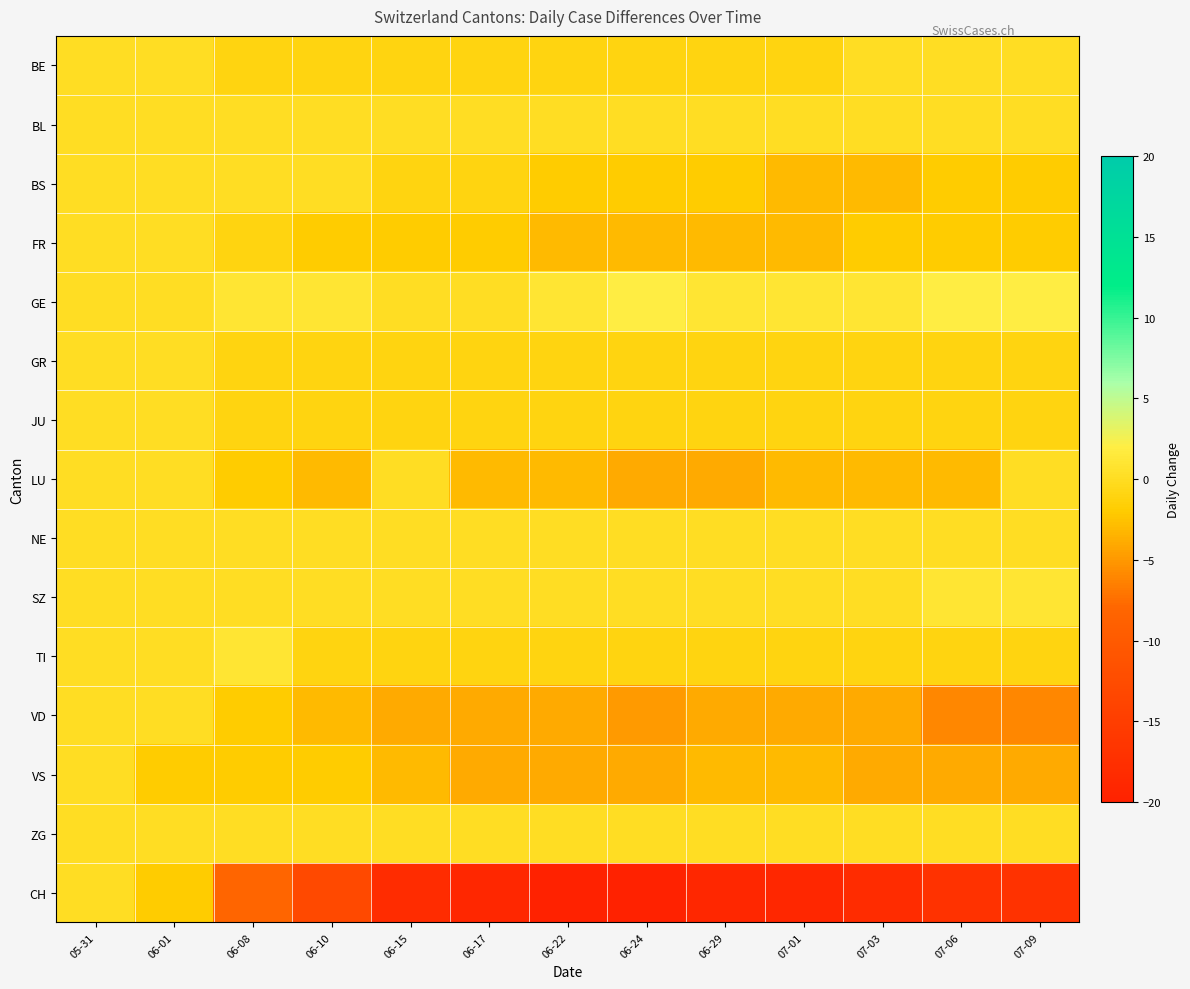

Reading left to right, transcribe all the data shown in this chart.

BE: 05-31=0	06-01=0	06-08=-1	06-10=-1	06-15=-1	06-17=-1	06-22=-1	06-24=-1	06-29=-1	07-01=-1	07-03=0	07-06=0	07-09=0
BL: 05-31=0	06-01=0	06-08=0	06-10=0	06-15=0	06-17=0	06-22=0	06-24=0	06-29=0	07-01=0	07-03=0	07-06=0	07-09=0
BS: 05-31=0	06-01=0	06-08=0	06-10=0	06-15=-1	06-17=-1	06-22=-2	06-24=-2	06-29=-2	07-01=-3	07-03=-3	07-06=-2	07-09=-2
FR: 05-31=0	06-01=0	06-08=-1	06-10=-2	06-15=-2	06-17=-2	06-22=-3	06-24=-3	06-29=-3	07-01=-3	07-03=-2	07-06=-2	07-09=-2
GE: 05-31=0	06-01=0	06-08=1	06-10=1	06-15=0	06-17=0	06-22=1	06-24=2	06-29=1	07-01=1	07-03=1	07-06=2	07-09=2
GR: 05-31=0	06-01=0	06-08=-1	06-10=-1	06-15=-1	06-17=-1	06-22=-1	06-24=-1	06-29=-1	07-01=-1	07-03=-1	07-06=-1	07-09=-1
JU: 05-31=0	06-01=0	06-08=-1	06-10=-1	06-15=-1	06-17=-1	06-22=-1	06-24=-1	06-29=-1	07-01=-1	07-03=-1	07-06=-1	07-09=-1
LU: 05-31=0	06-01=0	06-08=-2	06-10=-3	06-15=0	06-17=-3	06-22=-3	06-24=-4	06-29=-4	07-01=-3	07-03=-3	07-06=-3	07-09=0
NE: 05-31=0	06-01=0	06-08=0	06-10=0	06-15=0	06-17=0	06-22=0	06-24=0	06-29=0	07-01=0	07-03=0	07-06=0	07-09=0
SZ: 05-31=0	06-01=0	06-08=0	06-10=0	06-15=0	06-17=0	06-22=0	06-24=0	06-29=0	07-01=0	07-03=0	07-06=1	07-09=1
TI: 05-31=0	06-01=0	06-08=1	06-10=-1	06-15=-1	06-17=-1	06-22=-1	06-24=-1	06-29=-1	07-01=-1	07-03=-1	07-06=-1	07-09=-1
VD: 05-31=0	06-01=0	06-08=-2	06-10=-3	06-15=-4	06-17=-4	06-22=-4	06-24=-5	06-29=-4	07-01=-4	07-03=-4	07-06=-6	07-09=-6
VS: 05-31=0	06-01=-2	06-08=-2	06-10=-2	06-15=-3	06-17=-4	06-22=-4	06-24=-4	06-29=-3	07-01=-3	07-03=-4	07-06=-4	07-09=-4
ZG: 05-31=0	06-01=0	06-08=0	06-10=0	06-15=0	06-17=0	06-22=0	06-24=0	06-29=0	07-01=0	07-03=0	07-06=0	07-09=0
CH: 05-31=0	06-01=-2	06-08=-8	06-10=-13	06-15=-18	06-17=-19	06-22=-20	06-24=-20	06-29=-19	07-01=-19	07-03=-18	07-06=-17	07-09=-17